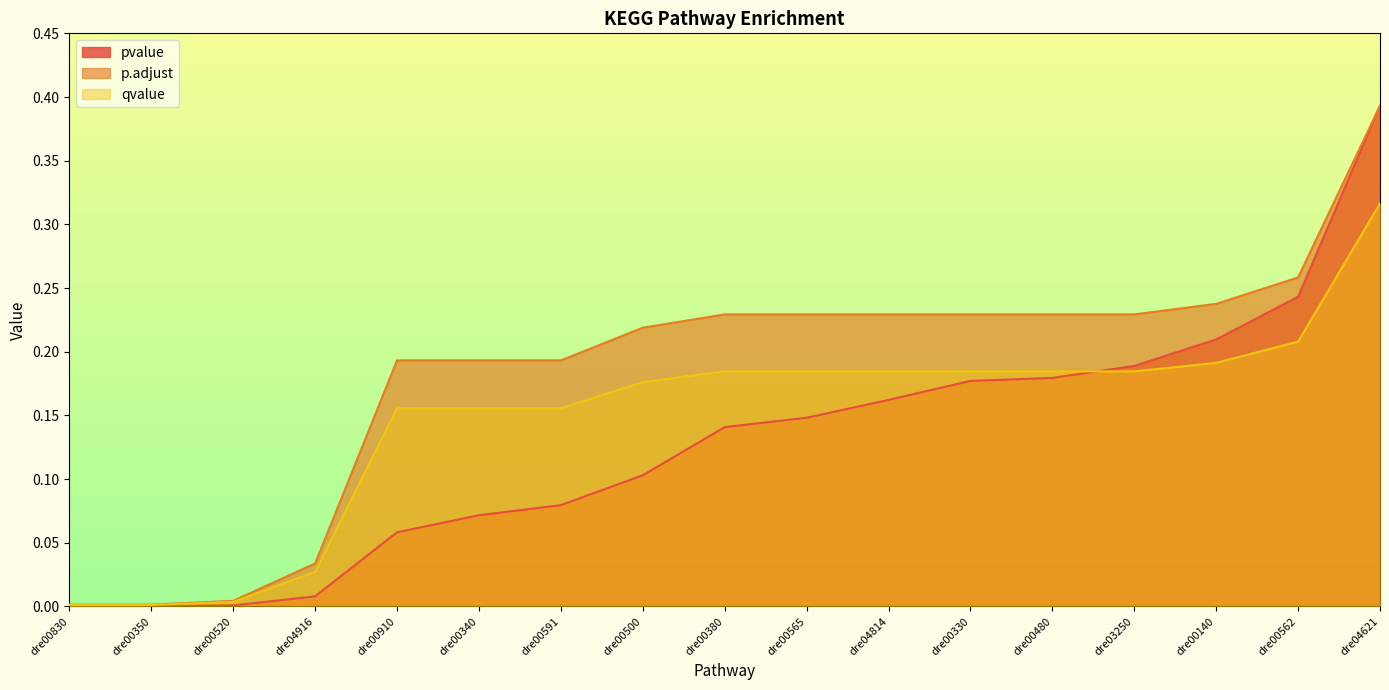

True or false: qvalue has more than 1 points higher than both neighbors.

False